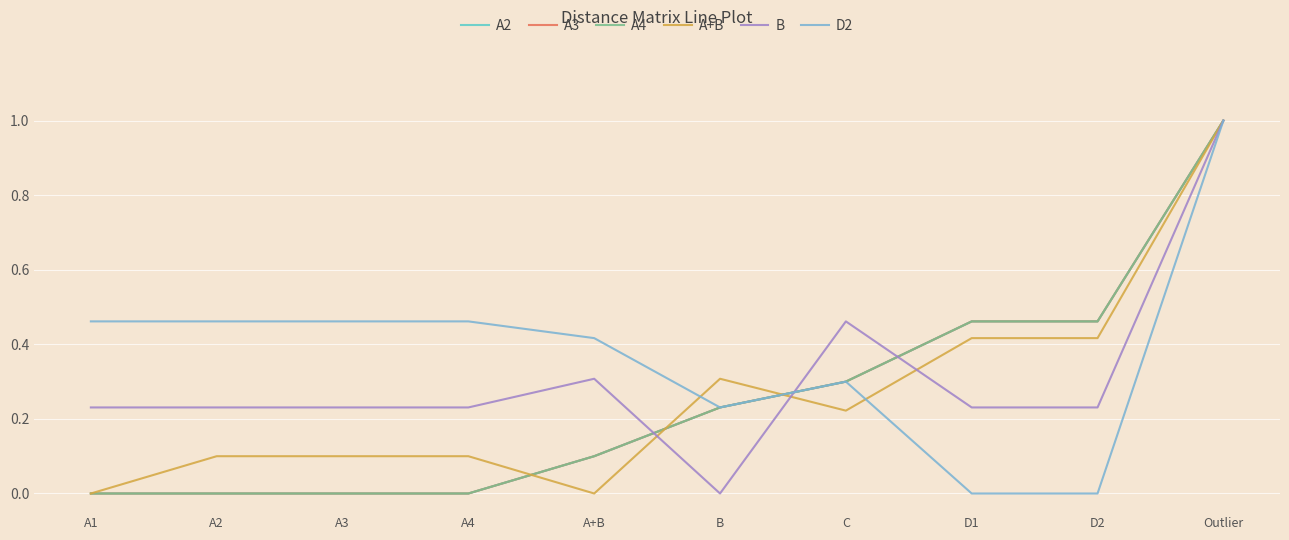

What is the label of the 5th point from the left?

A+B